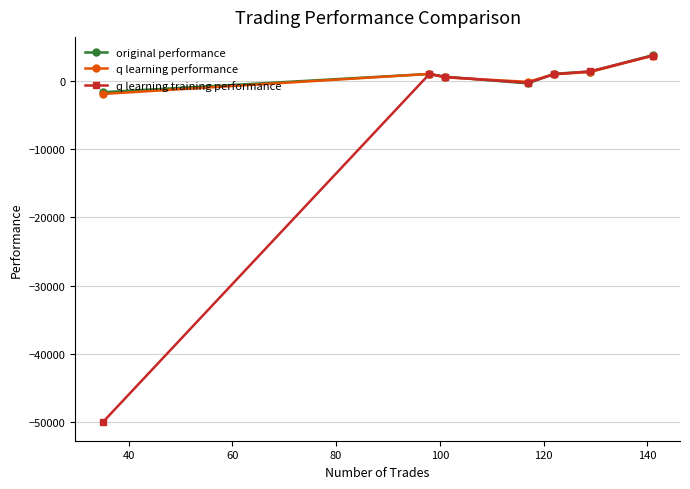

What is the minimum value for q learning performance?

-1914.2